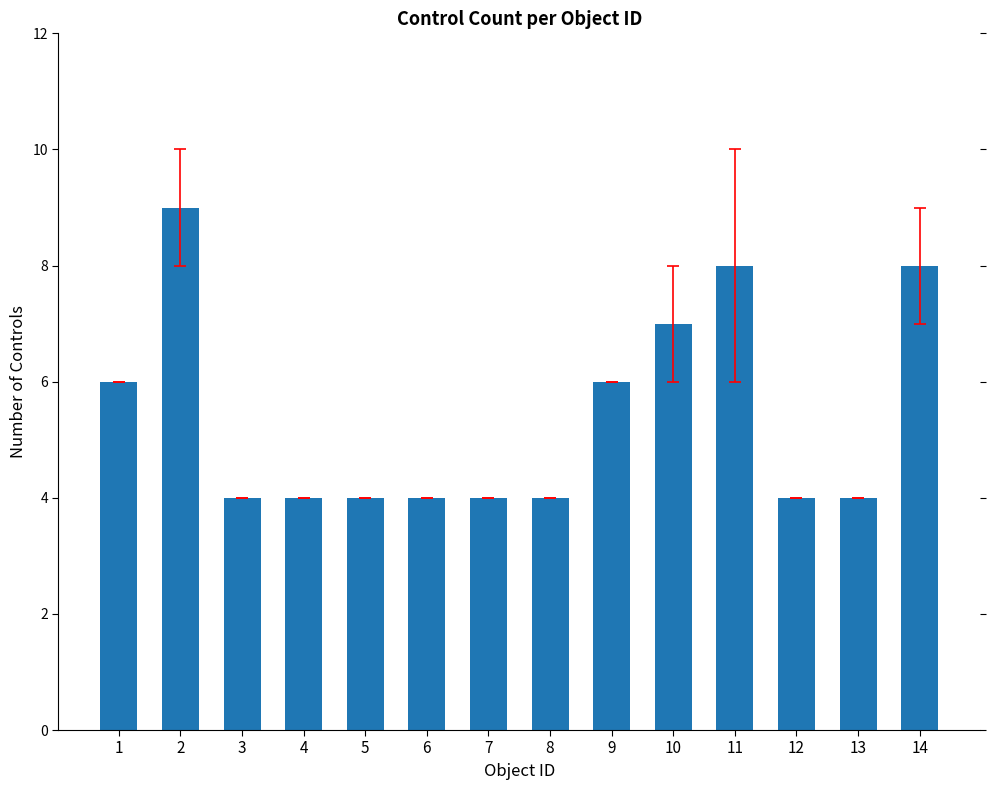

The value at 1 is 1. True or false?

False